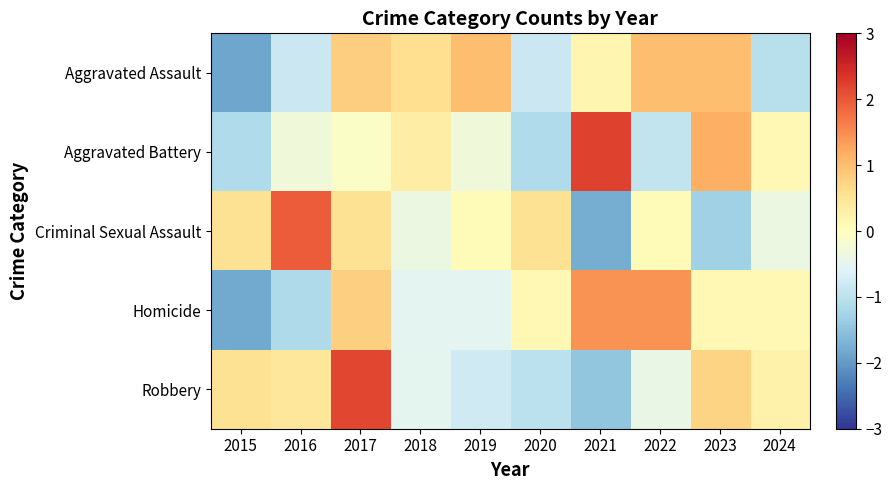

What is the spread (max minus min) of values at 2019?

1.8